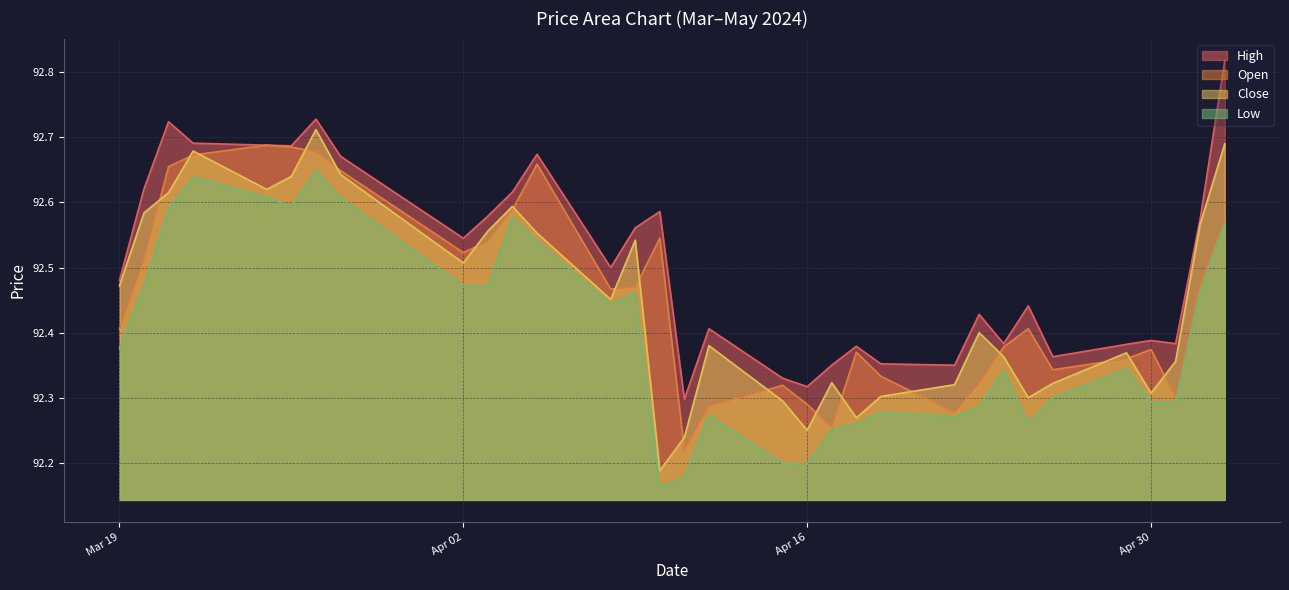

True or false: Open has a value of 59.4 at Apr 16.

False